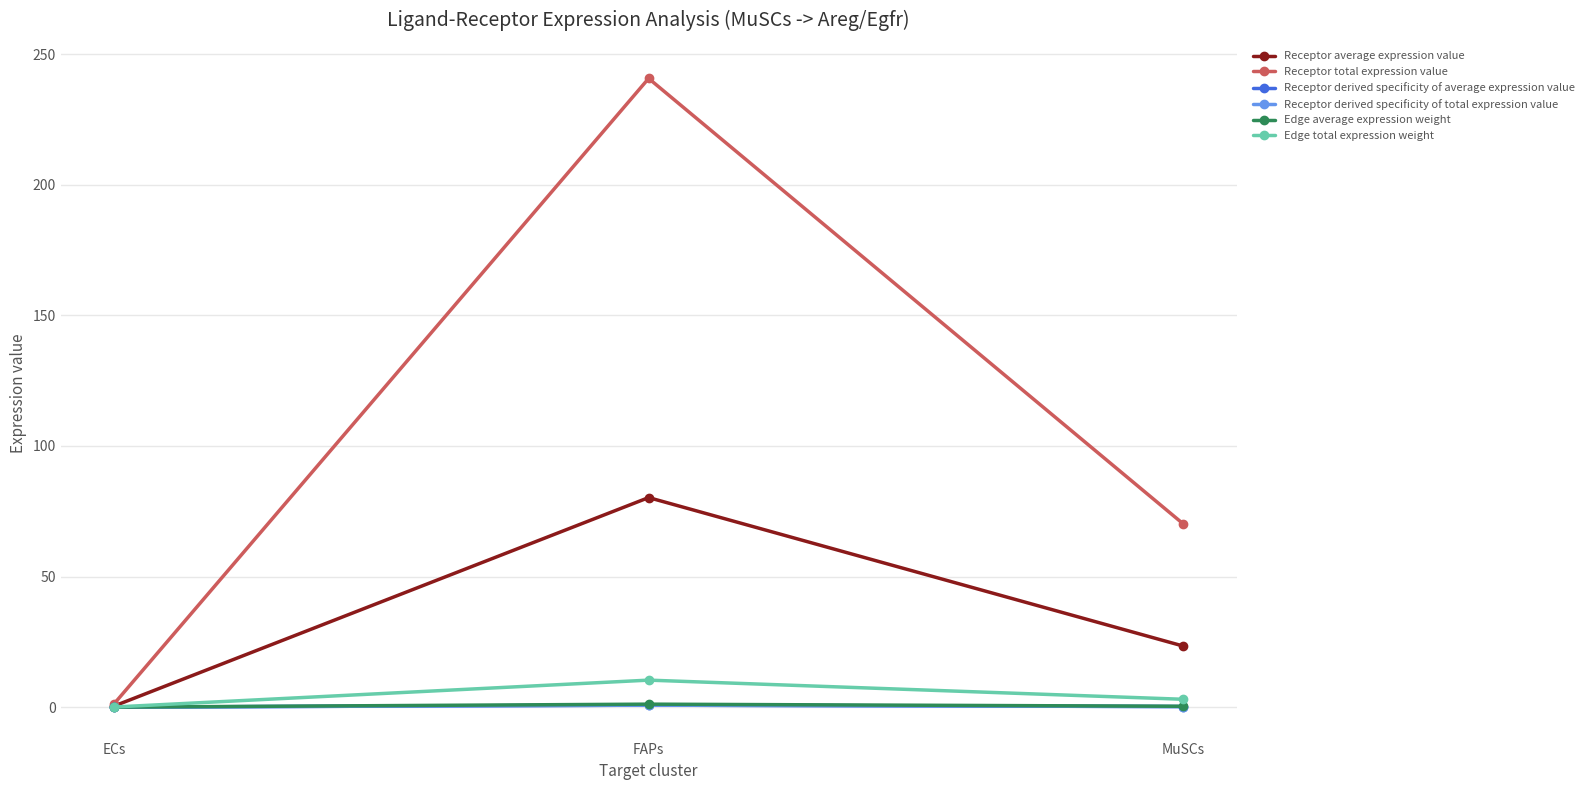

Which series has the widest spread of values?

Receptor total expression value